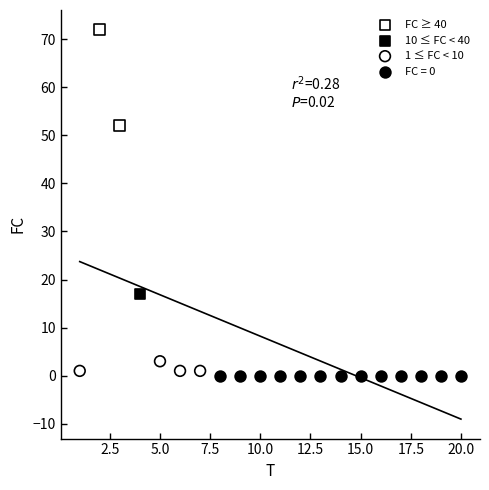

Which series contains the highest Y value?

FC ≥ 40